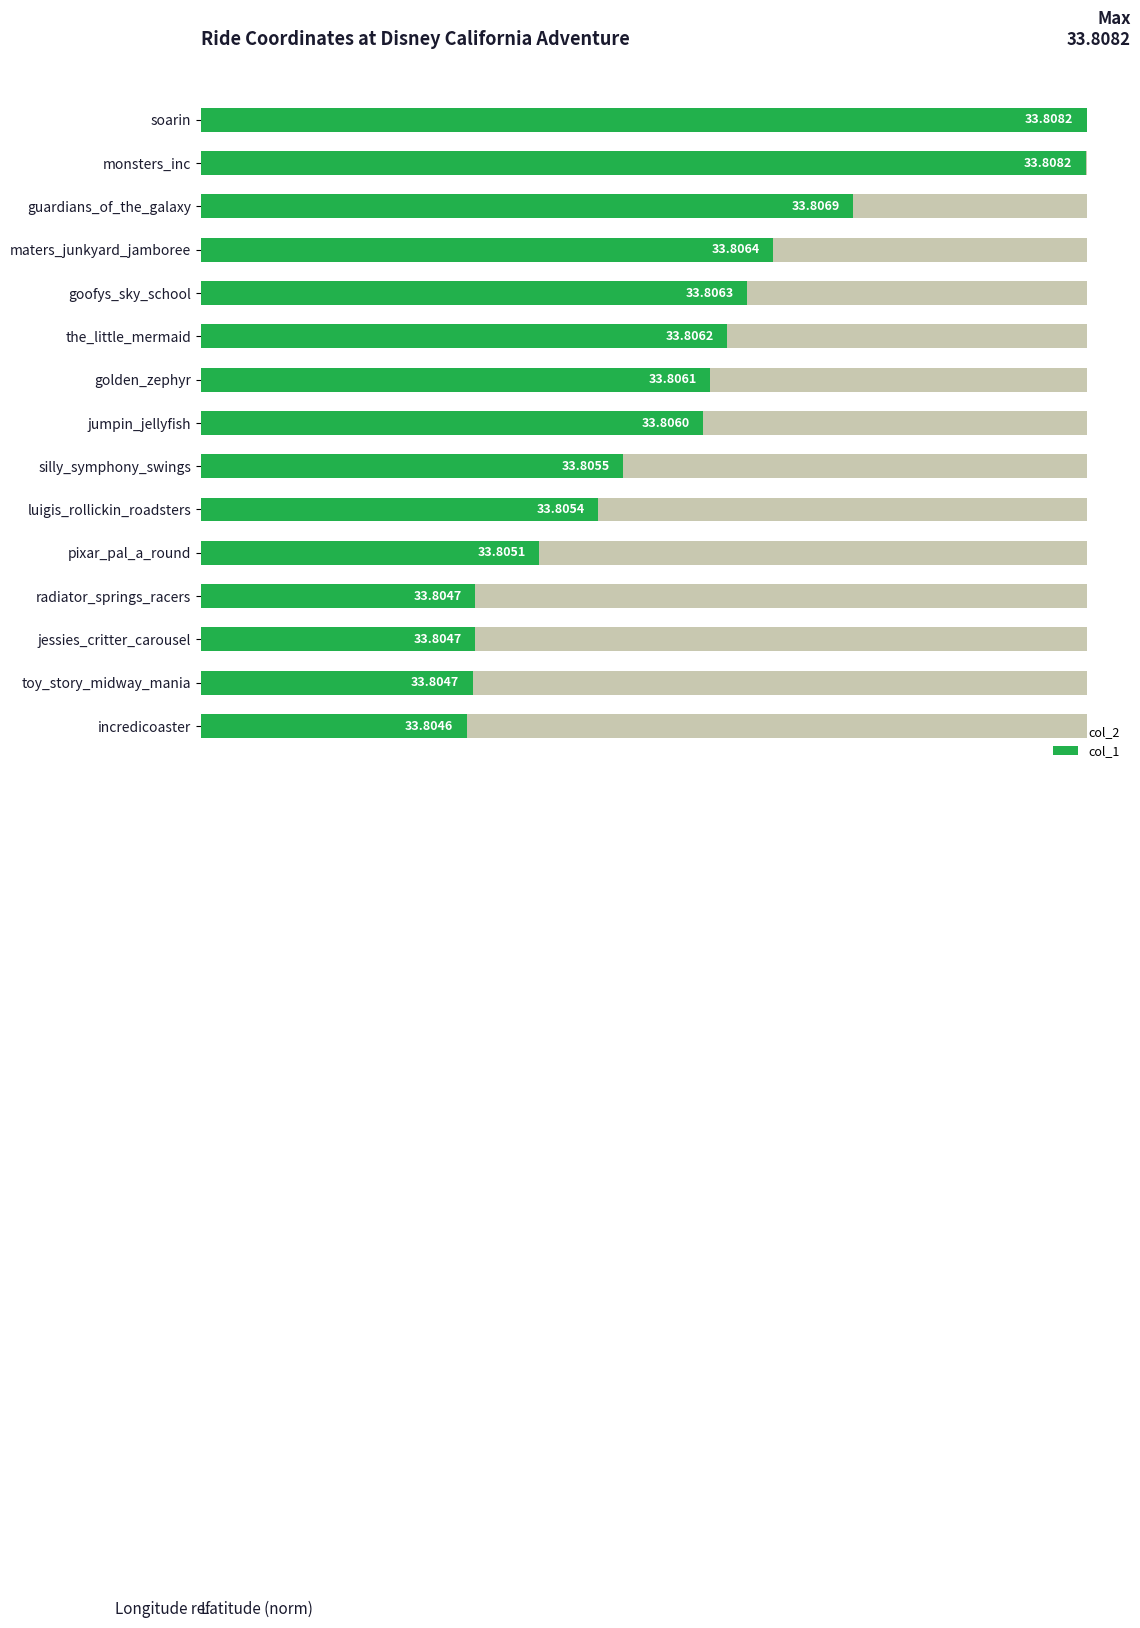

Which series has the widest spread of values?

col_1